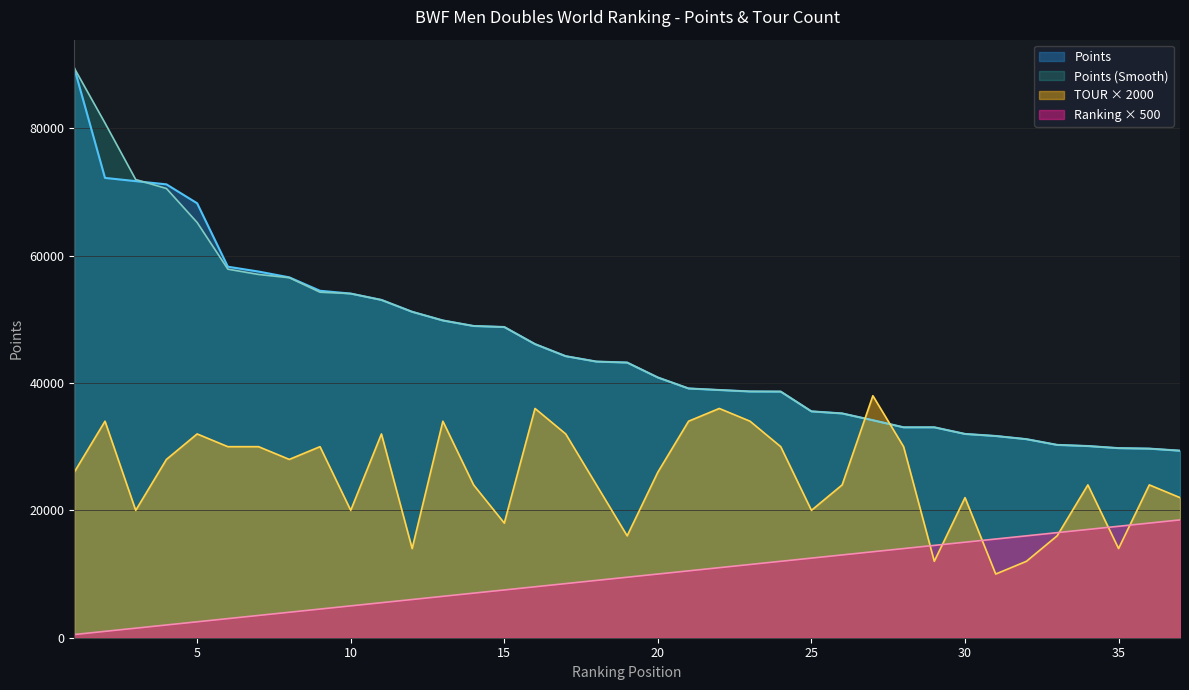

What is the lowest value of the TOUR series?

10000